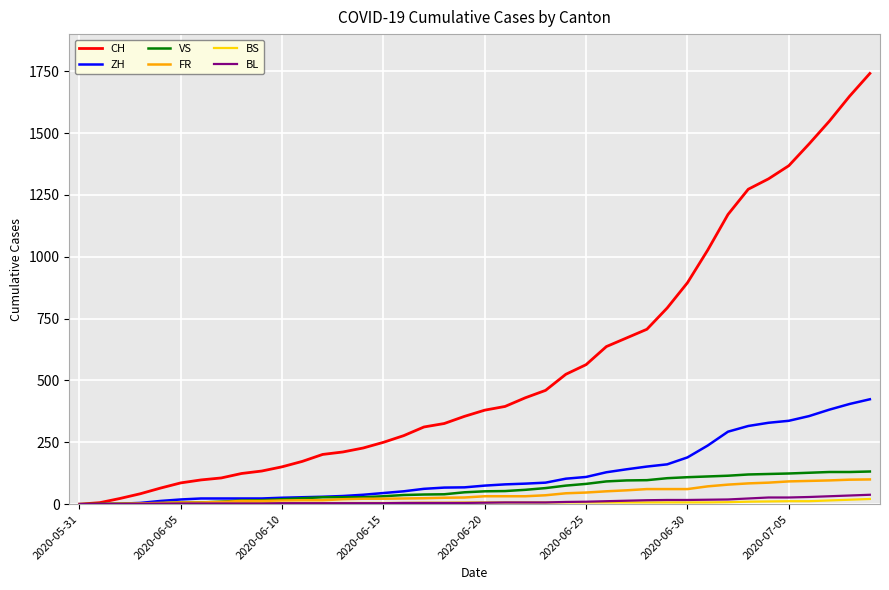

Which series has the widest spread of values?

CH